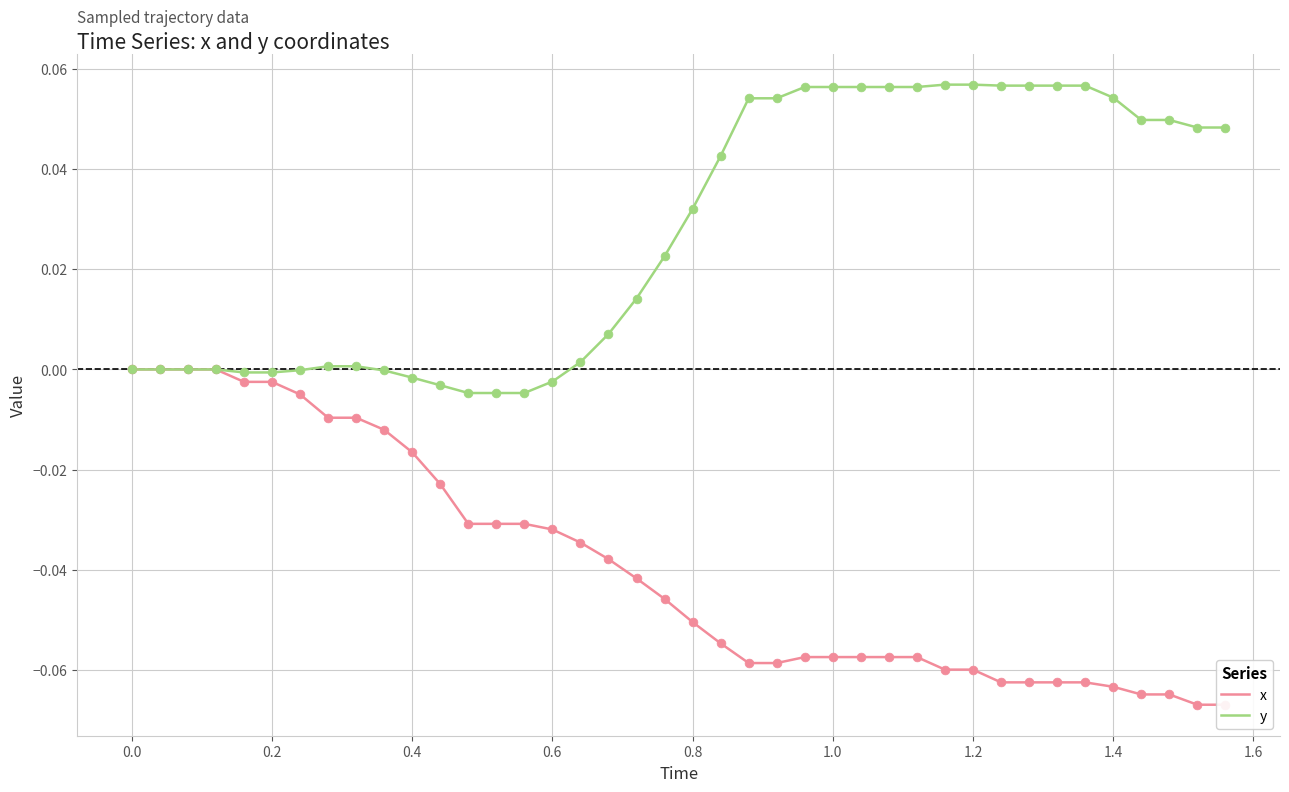

Which series reaches the minimum Y coordinate?

x